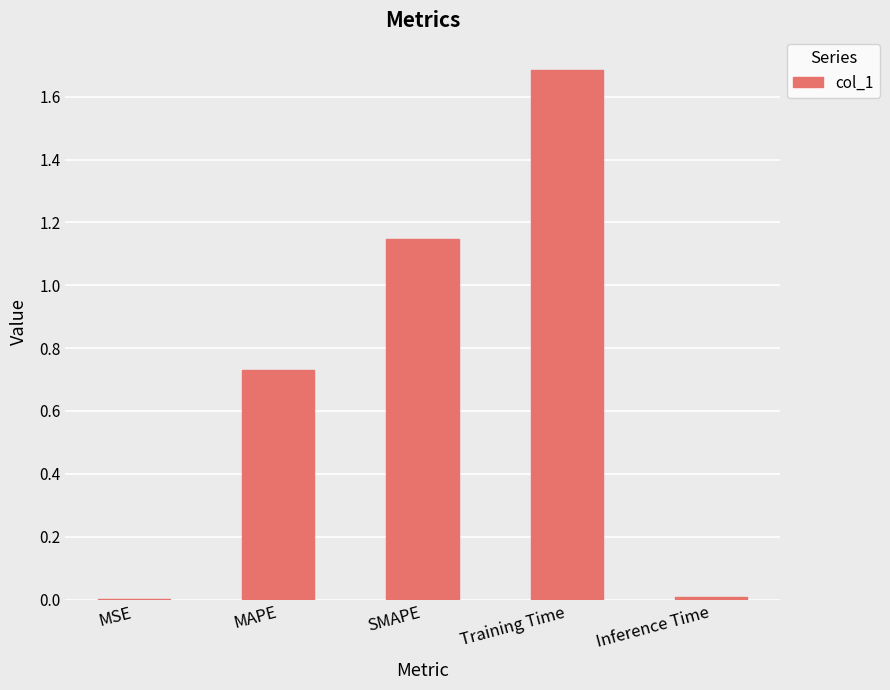

Between Inference Time and MAPE, which is larger?

MAPE